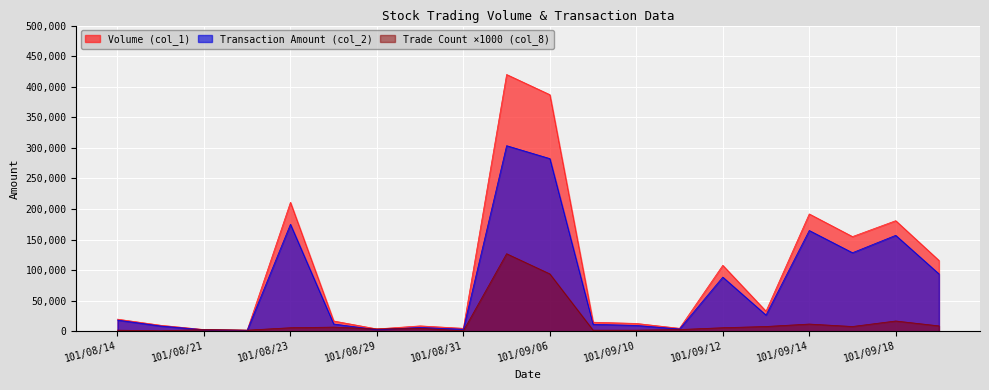

Does the chart display data point markers on the line(s)?

No